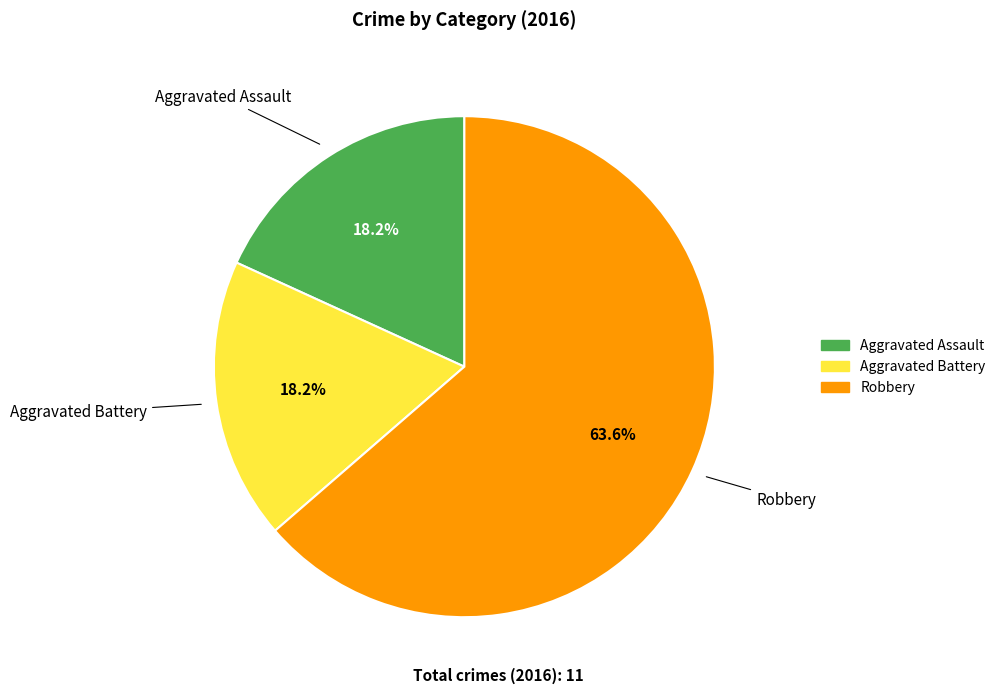

What is the ratio of the value at Aggravated Assault to the value at Robbery?

0.3